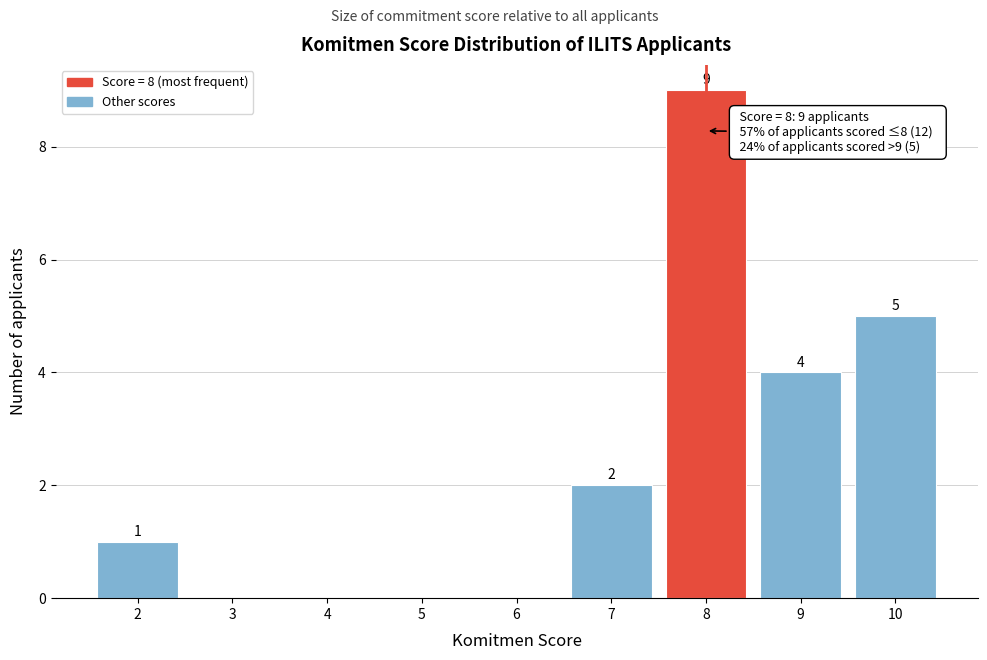

Over which range of the x-axis is the bar tallest?

7.5 to 8.5